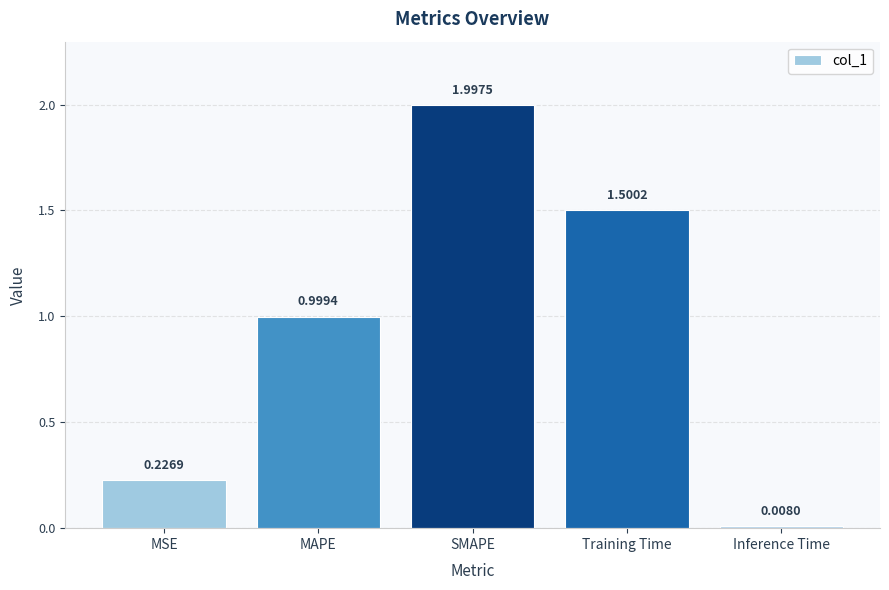

List the labels in order of value, smallest first.

Inference Time, MSE, MAPE, Training Time, SMAPE